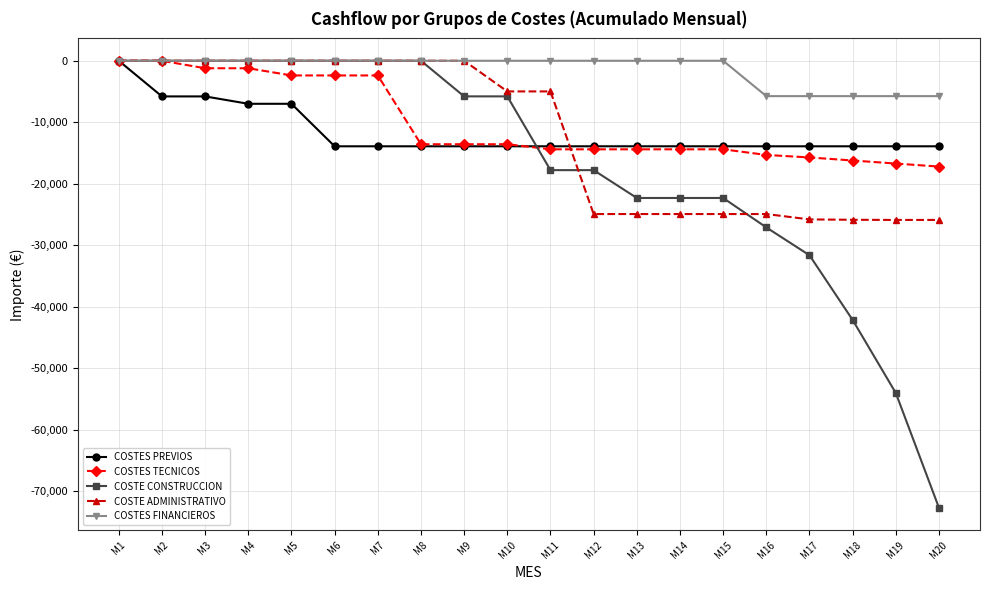

At M20, list the series in order from smallest to largest.

COSTE CONSTRUCCION, COSTE ADMINISTRATIVO, COSTES TECNICOS, COSTES PREVIOS, COSTES FINANCIEROS